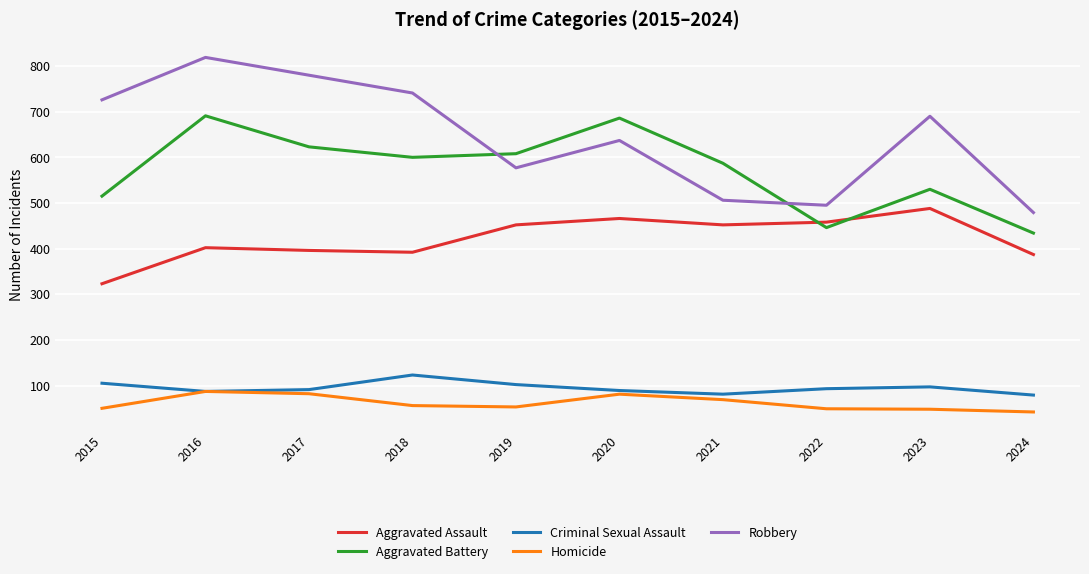

At which label does Homicide first exceed 56?

2016